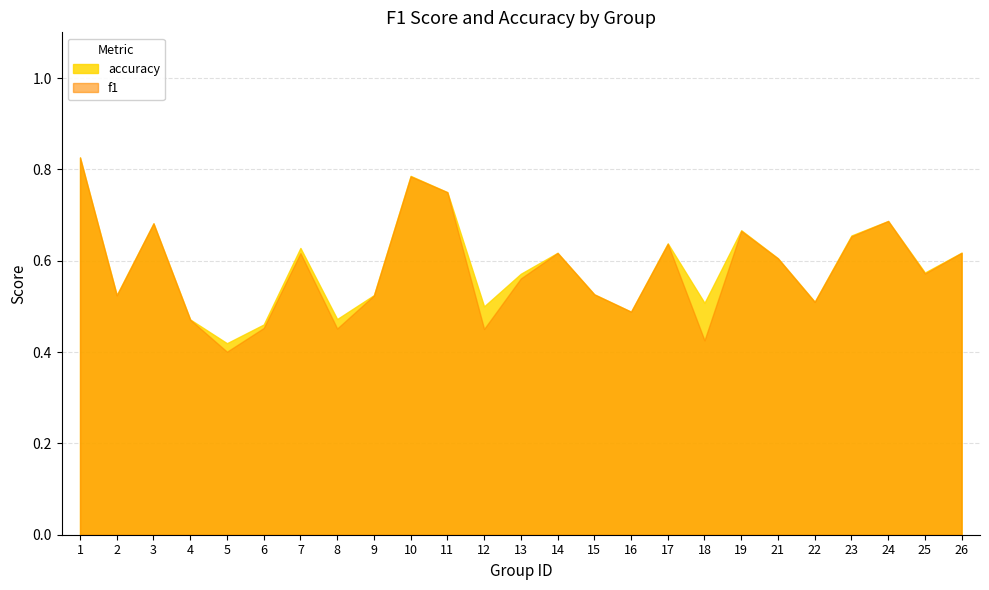

What is the difference between the second highest and minimum values in the accuracy series?

0.4